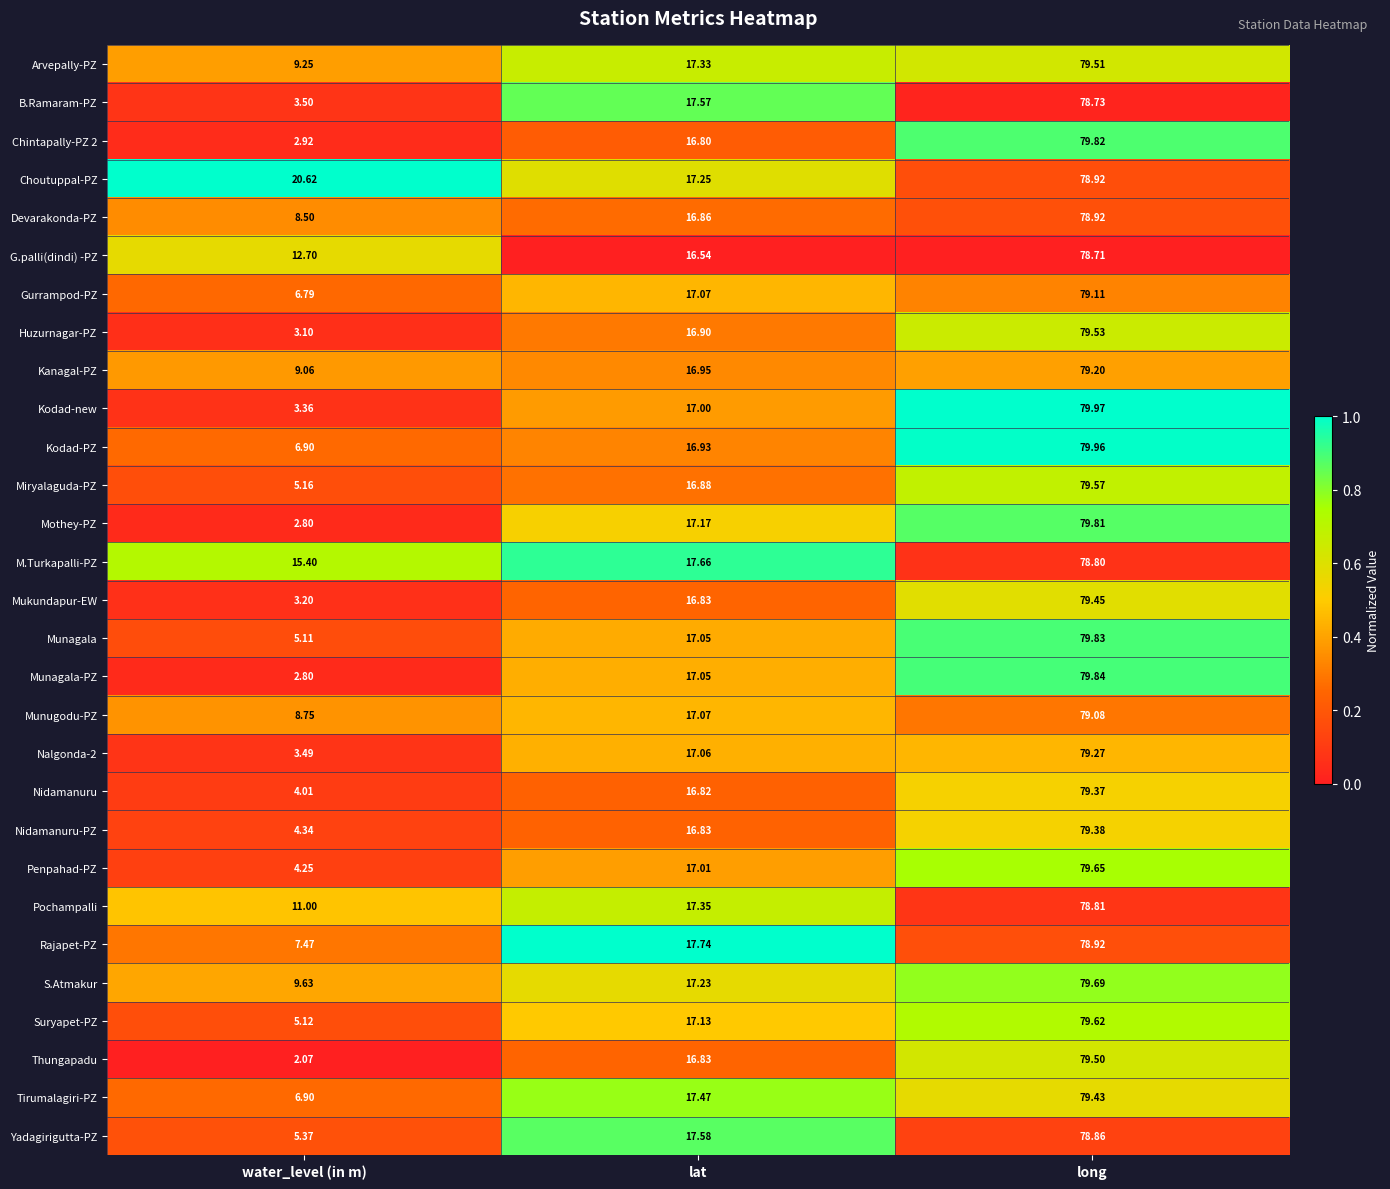

What is the difference between the highest and lowest values at long?

1.3